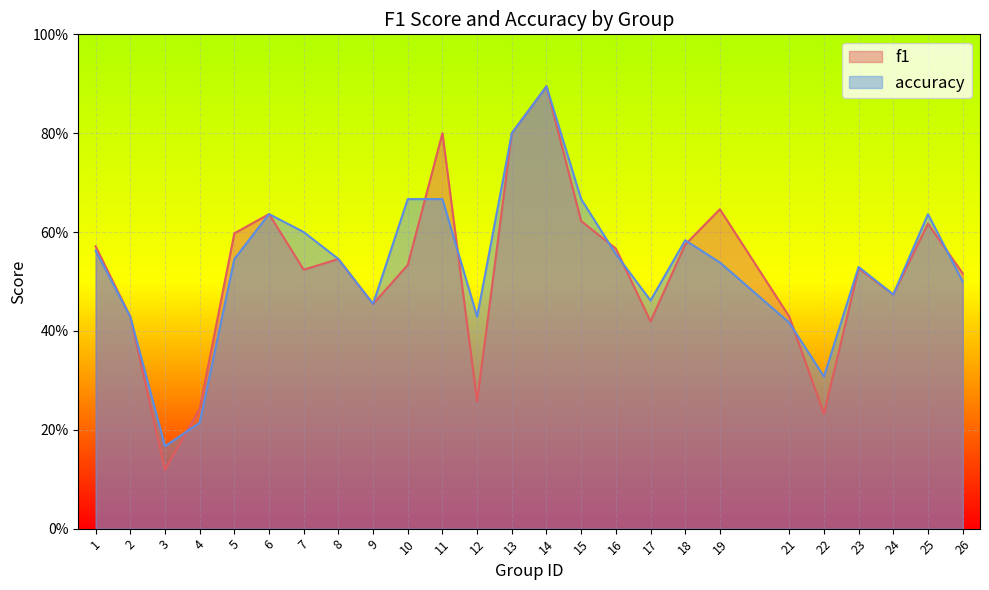

Reading left to right, extract all data points from this chart.

f1: 1=0.6	2=0.4	3=0.1	4=0.2	5=0.6	6=0.6	7=0.5	8=0.5	9=0.5	10=0.5	11=0.8	12=0.3	13=0.8	14=0.9	15=0.6	16=0.6	17=0.4	18=0.6	19=0.6	21=0.4	22=0.2	23=0.5	24=0.5	25=0.6	26=0.5
accuracy: 1=0.6	2=0.4	3=0.2	4=0.2	5=0.5	6=0.6	7=0.6	8=0.5	9=0.5	10=0.7	11=0.7	12=0.4	13=0.8	14=0.9	15=0.7	16=0.6	17=0.5	18=0.6	19=0.5	21=0.4	22=0.3	23=0.5	24=0.5	25=0.6	26=0.5